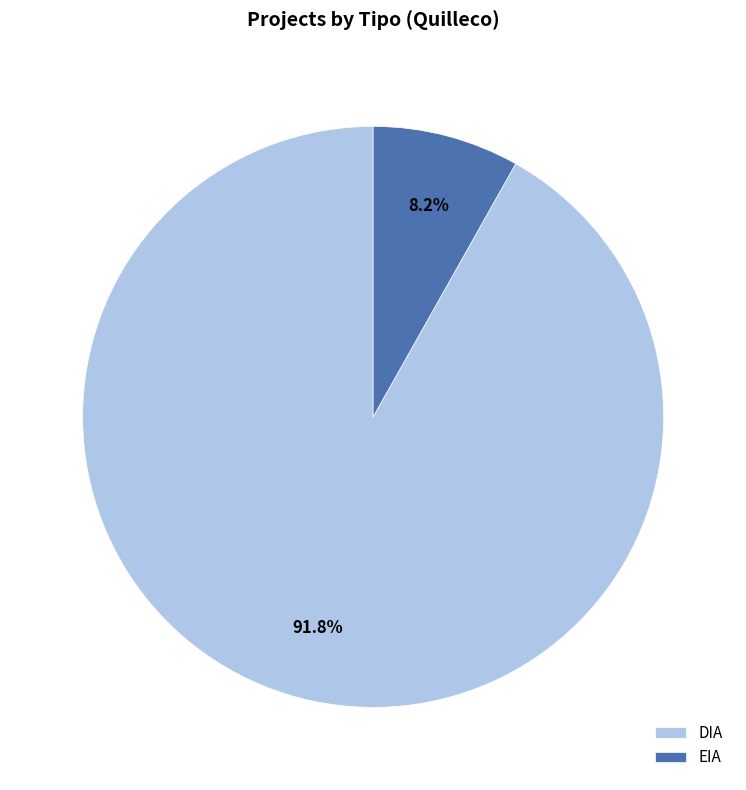

Which slice is the smallest?

EIA